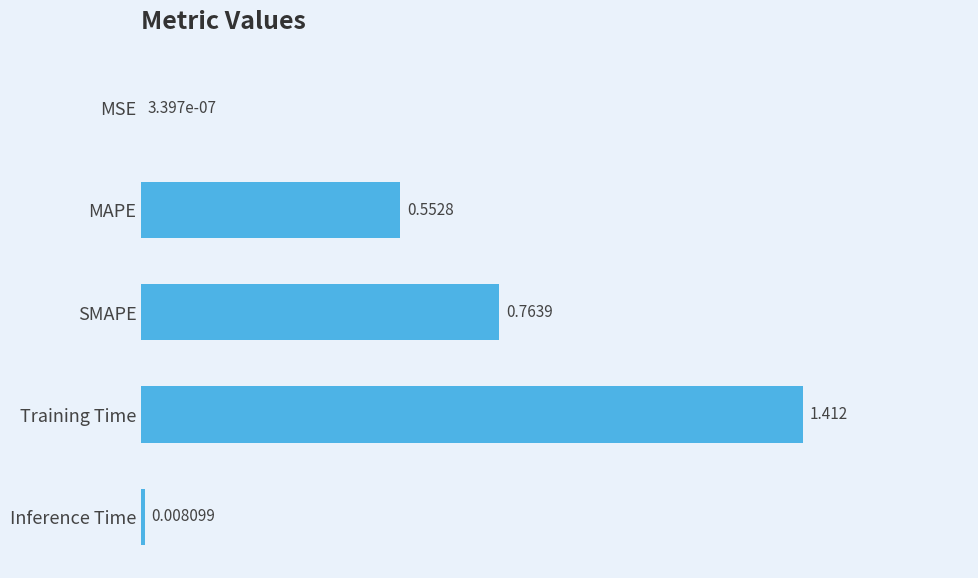

Where is the data nearest to the value 0?

MSE